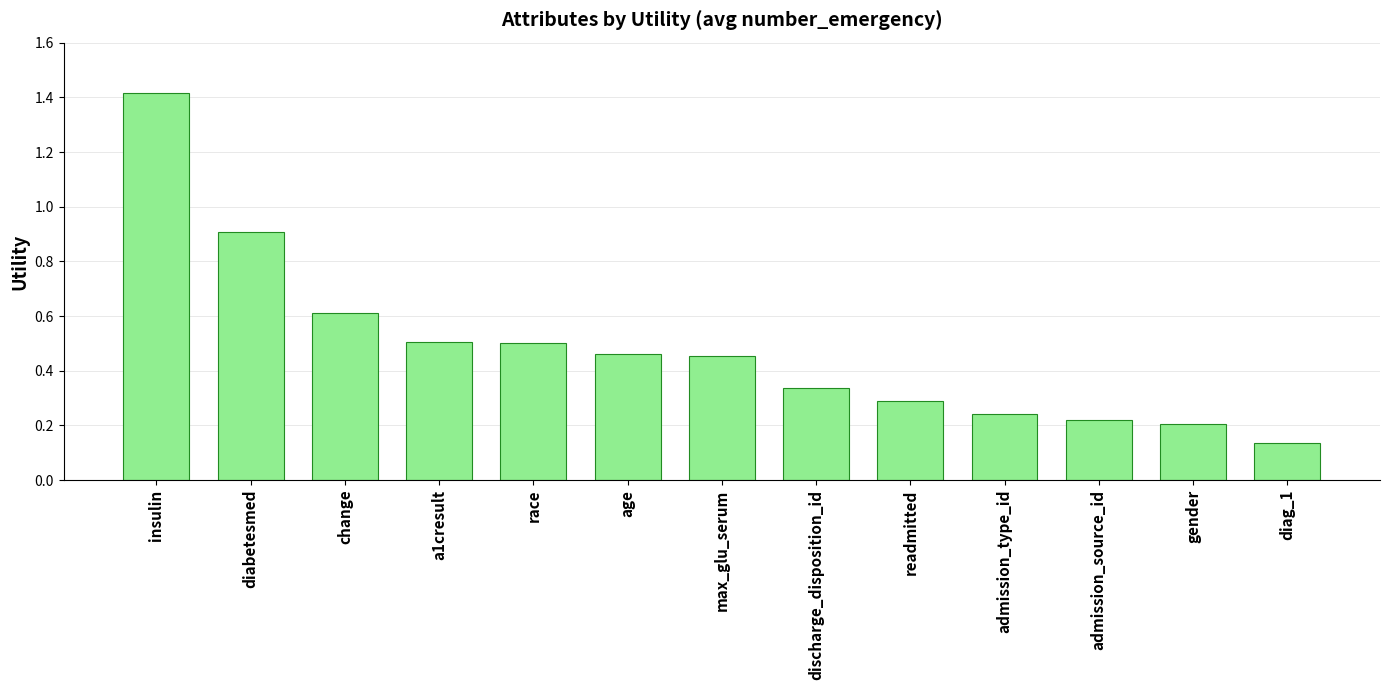

Between admission_source_id and a1cresult, which is larger?

a1cresult